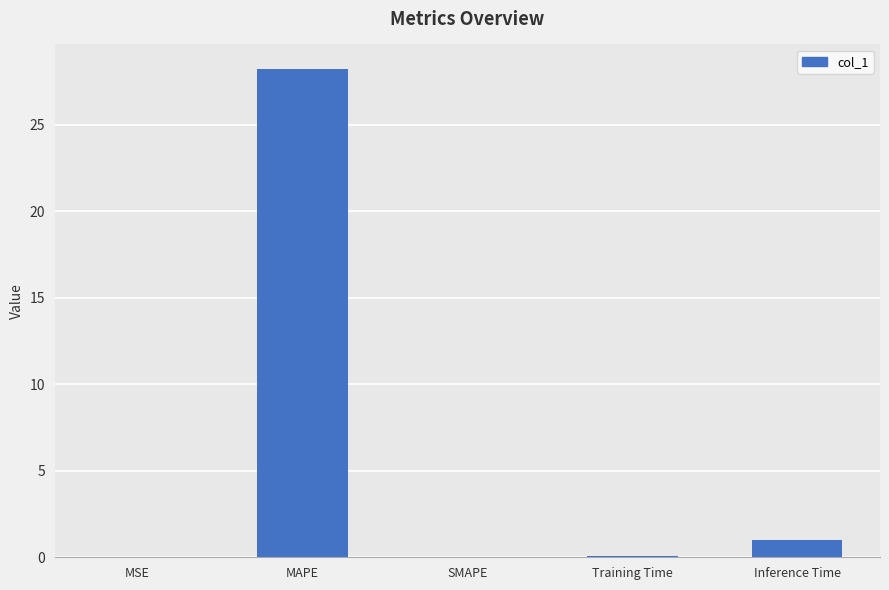

True or false: the data shows 17.2 at SMAPE.

False